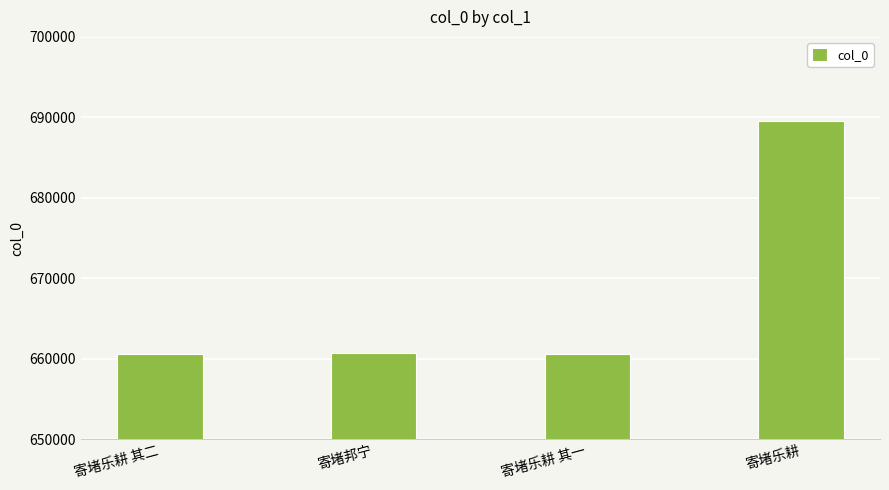

Between 寄堵乐耕 and 寄堵邦宁, which is larger?

寄堵乐耕